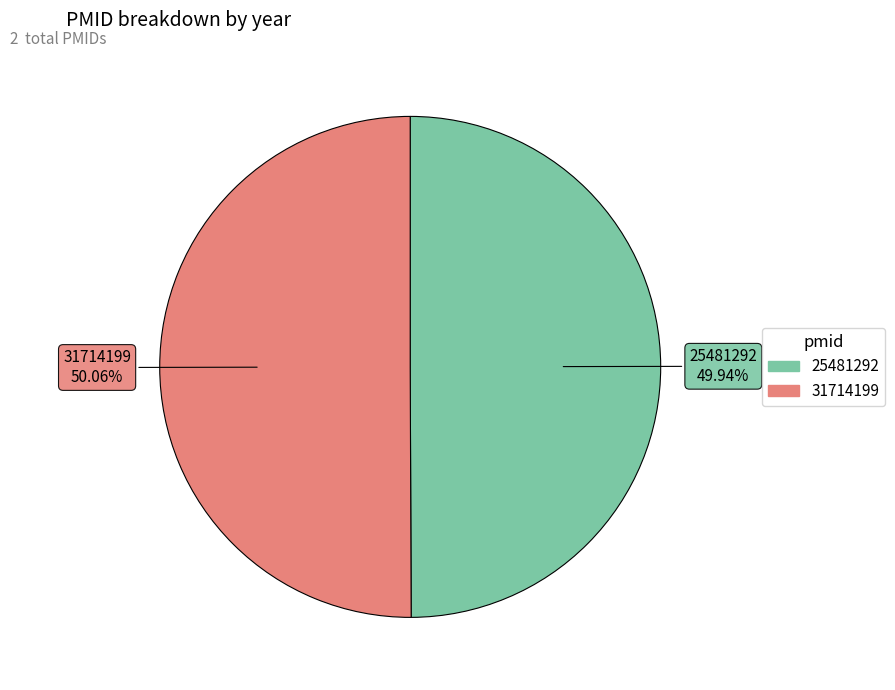

What portion of the pie excludes 25481292?

50.1%